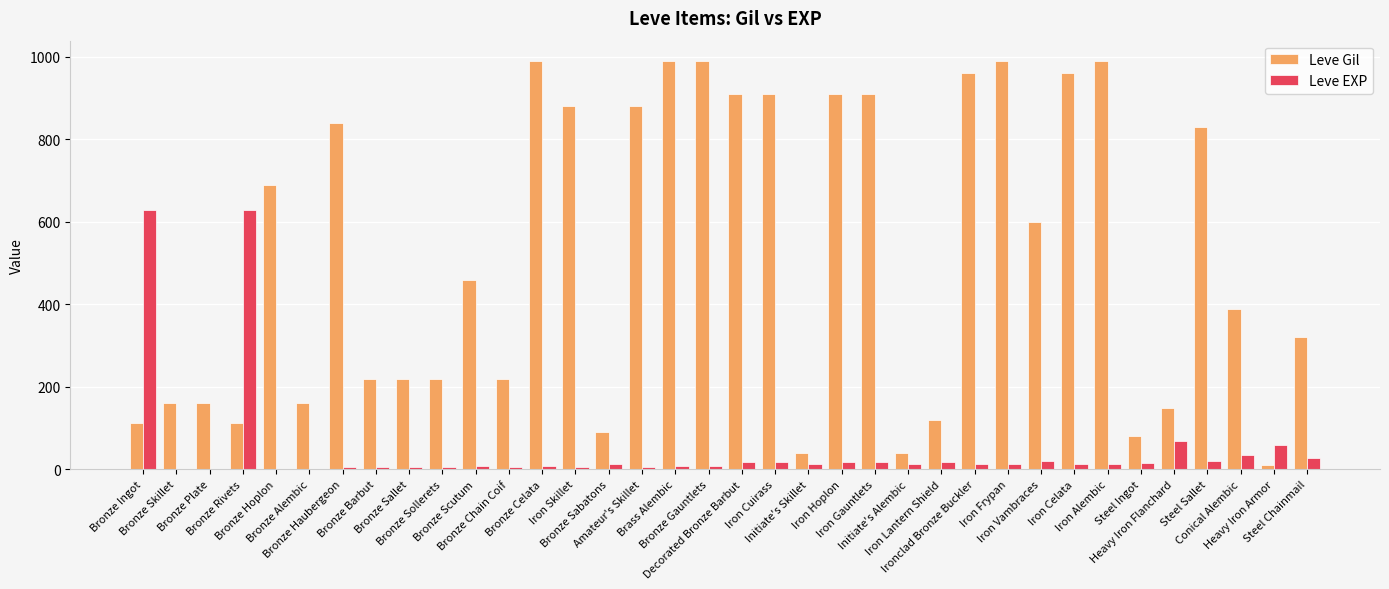

What is the total value across all series at Bronze Gauntlets?

999